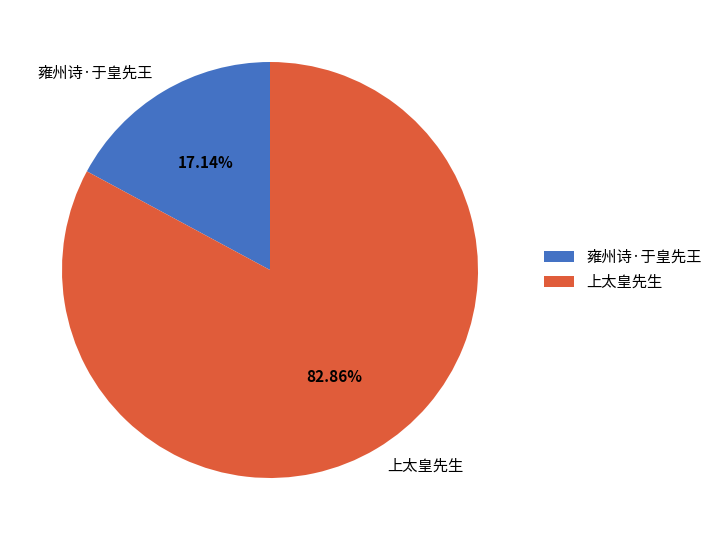

Which has a higher value, 雍州诗·于皇先王 or 上太皇先生?

上太皇先生